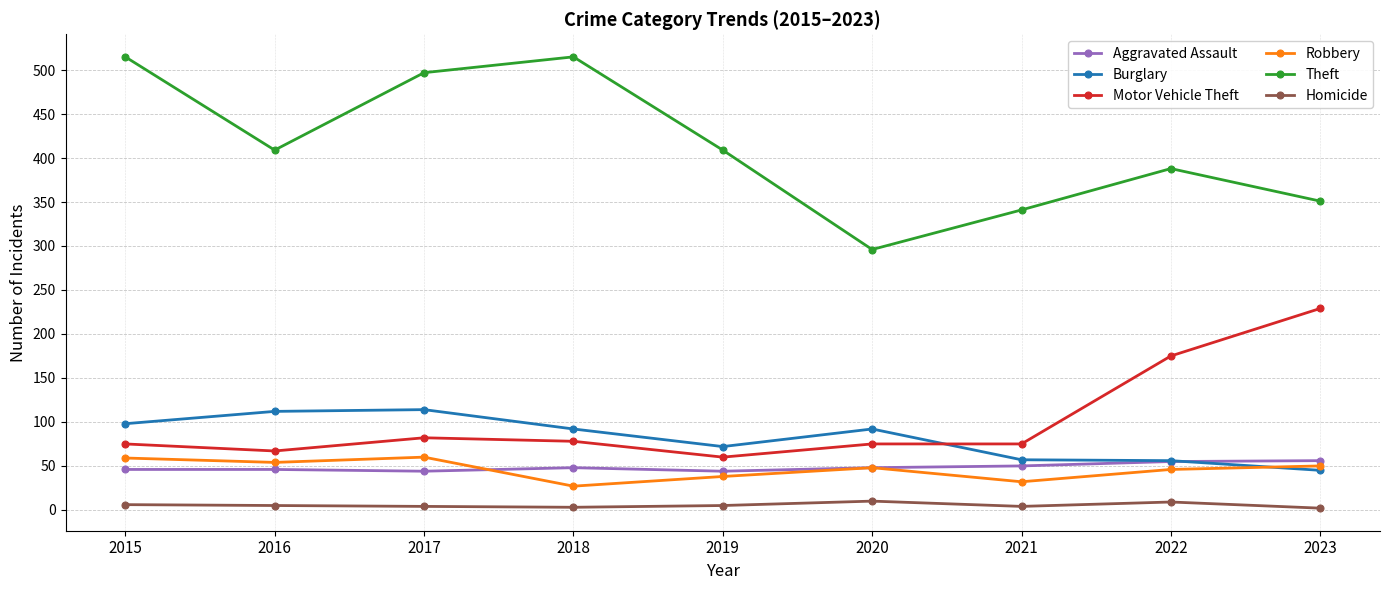

At how many categories does at least one series exceed 75?

9